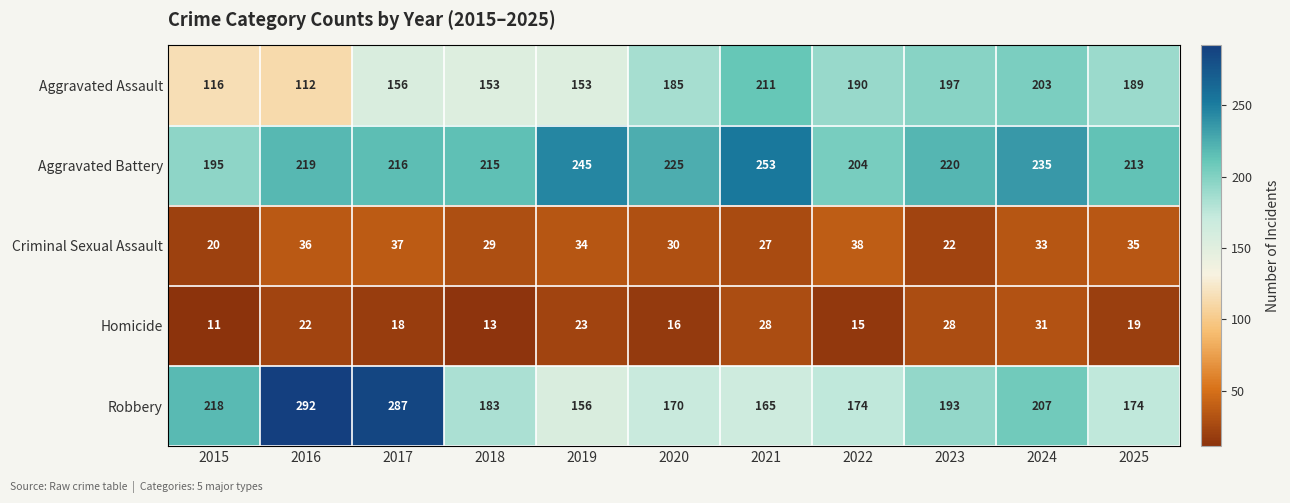

At which label is Robbery closest to 224?

2015